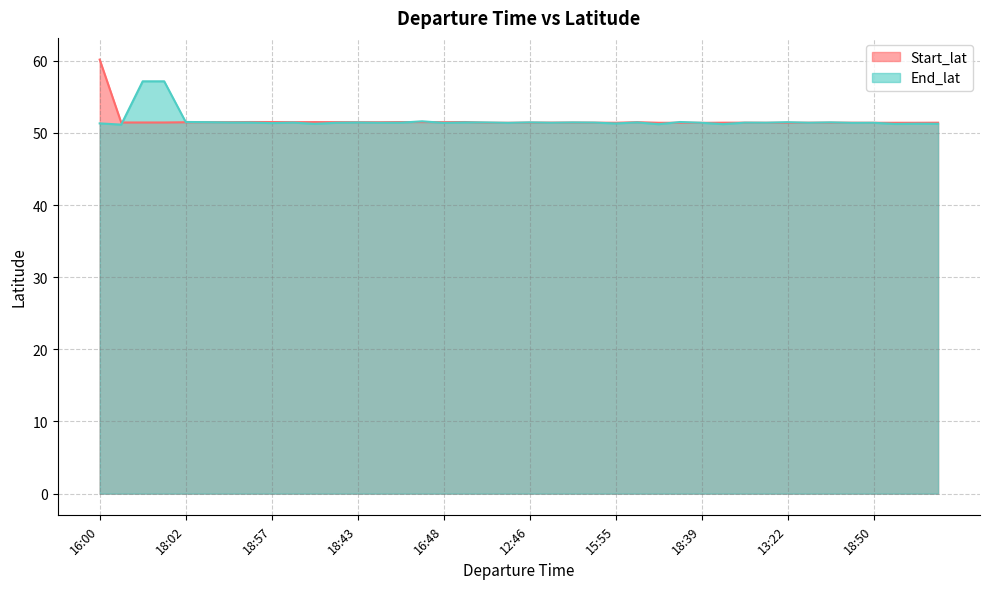

Which series ends up on top after the final intersection of End_lat and Start_lat?

Start_lat